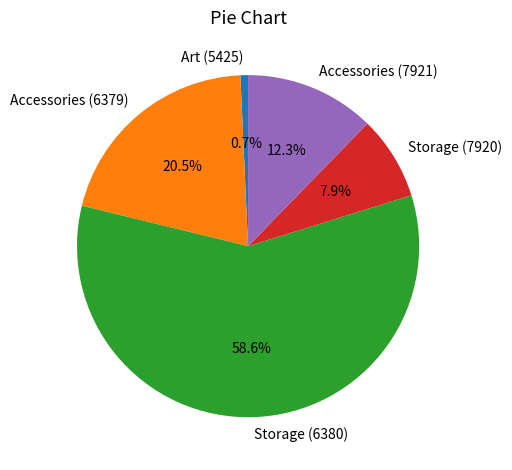

What portion of the pie excludes Accessories (6379)?

79.5%